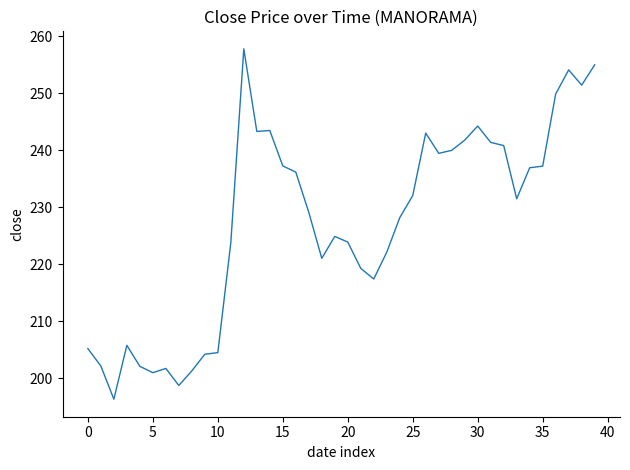

What is the maximum value shown in the chart?

257.8